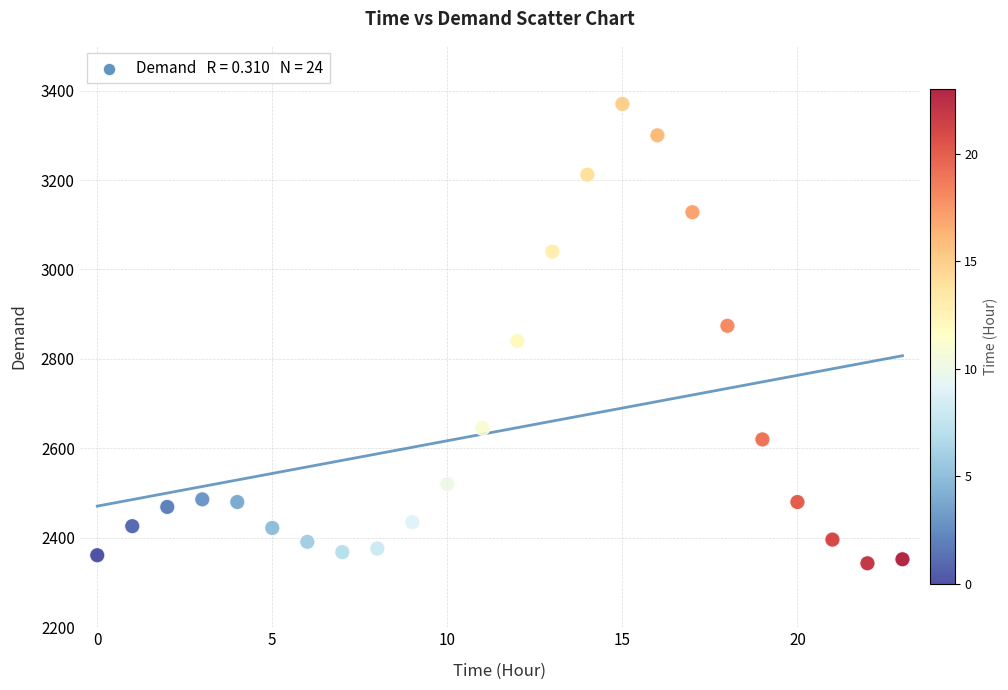

How many data points are displayed?

24